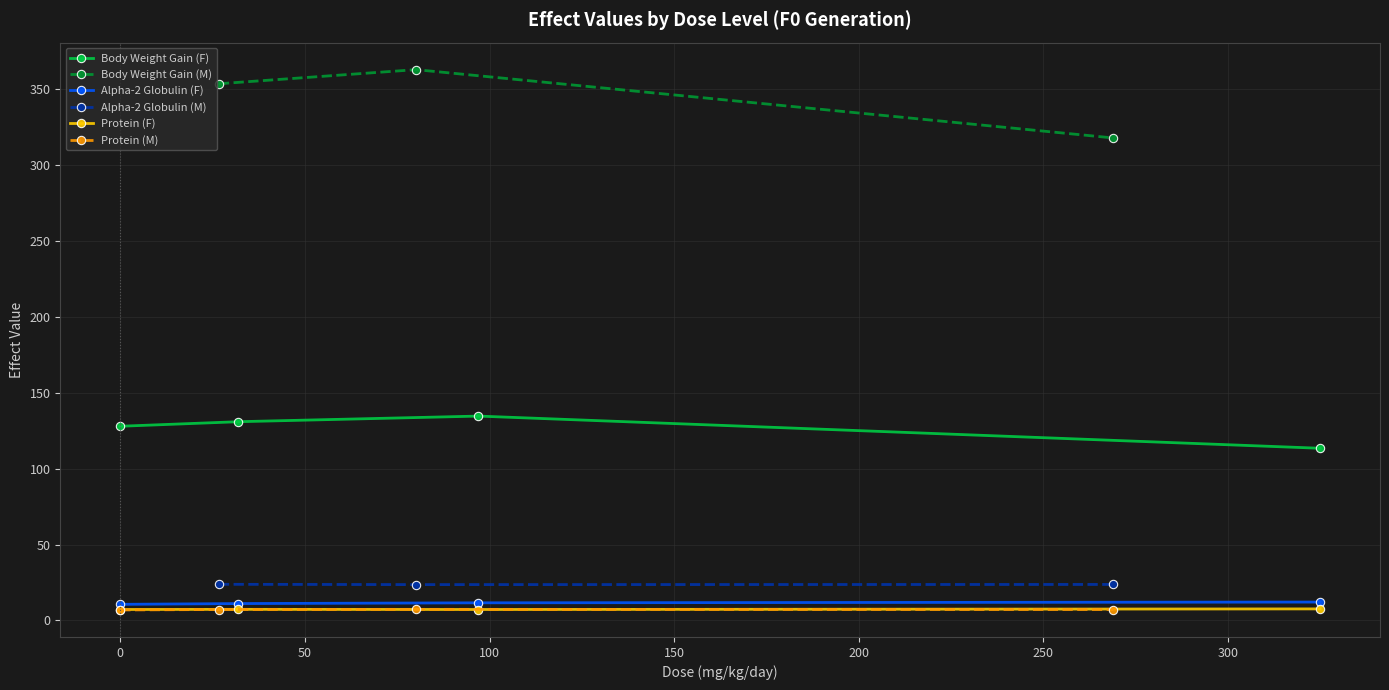

How many interior local peaks does the Body Weight Gain (F) series have?

1